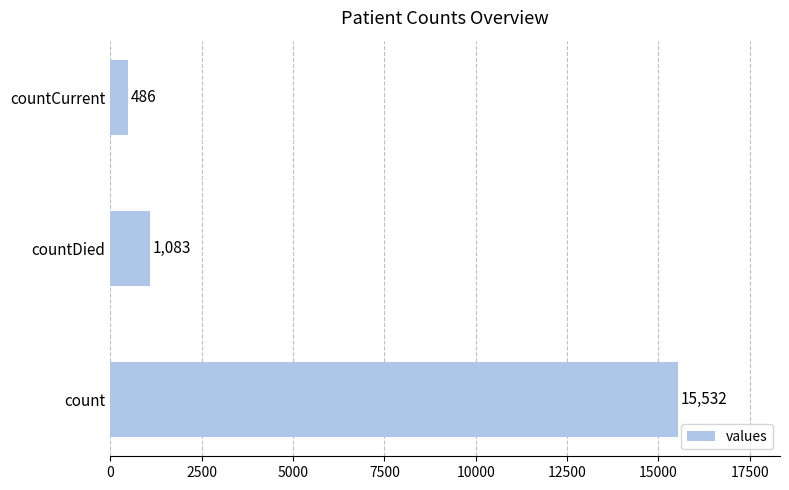

The value at countDied is 1083. True or false?

True